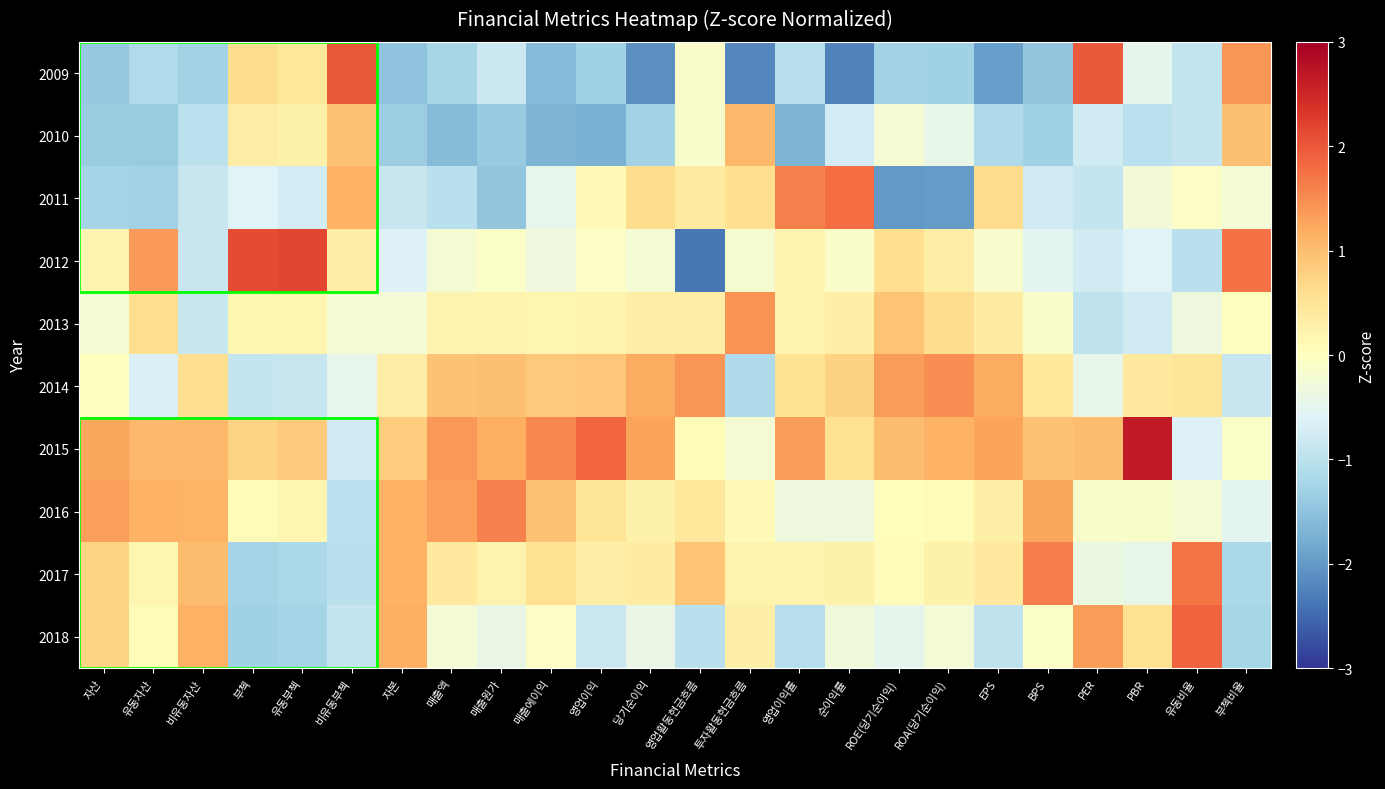

At how many categories does at least one series exceed 0?

24